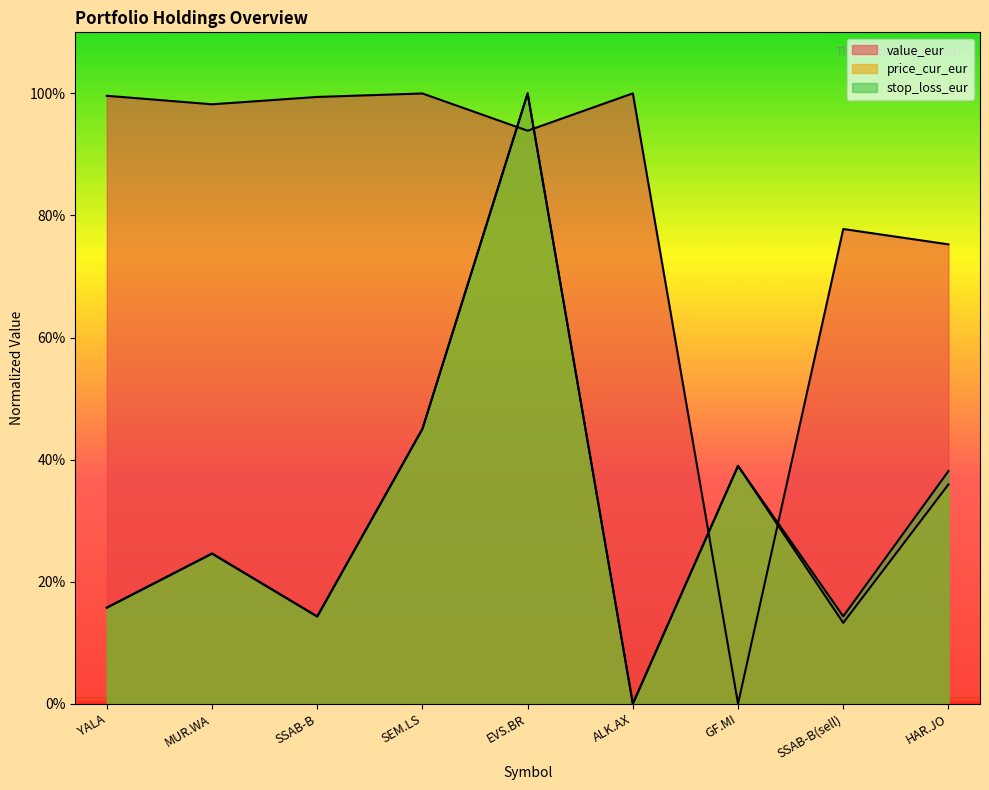

What is the label of the 6th point from the right?

SEM.LS